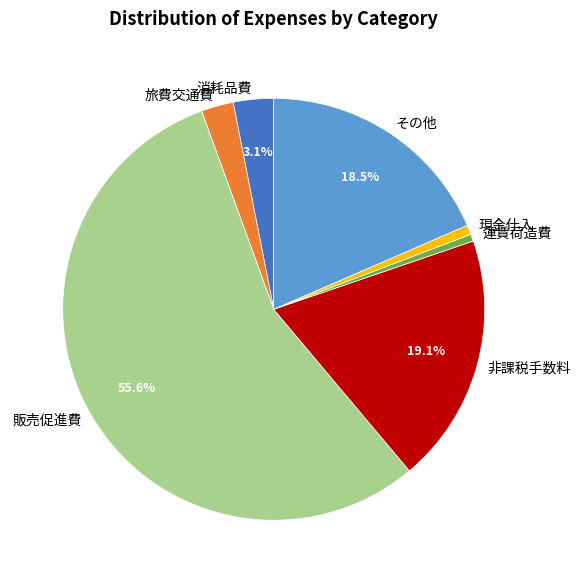

To the nearest percent, what is the difference between the largest and smallest slice percentages?

55%